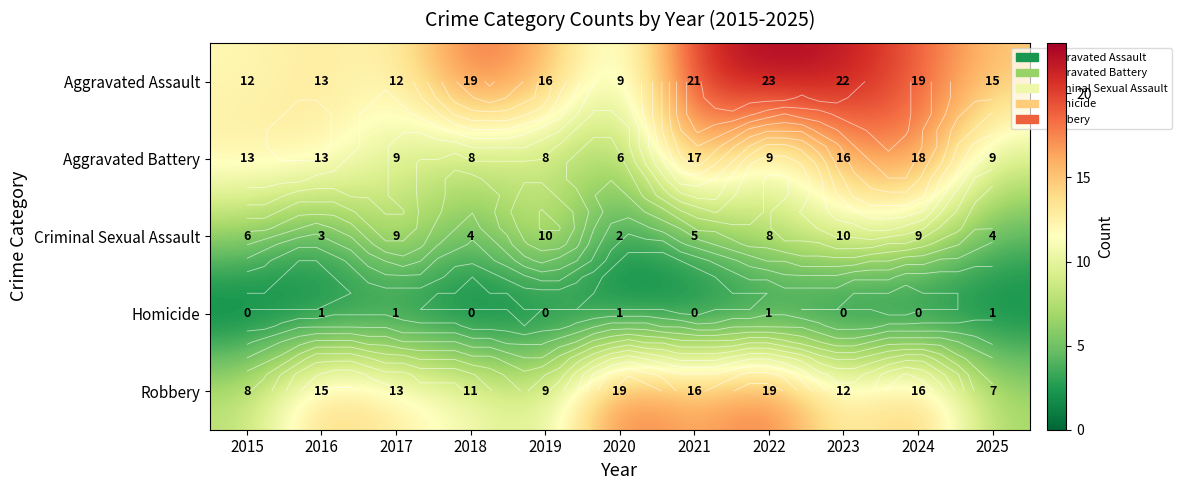

The value of Robbery at 2021 is 16. True or false?

True